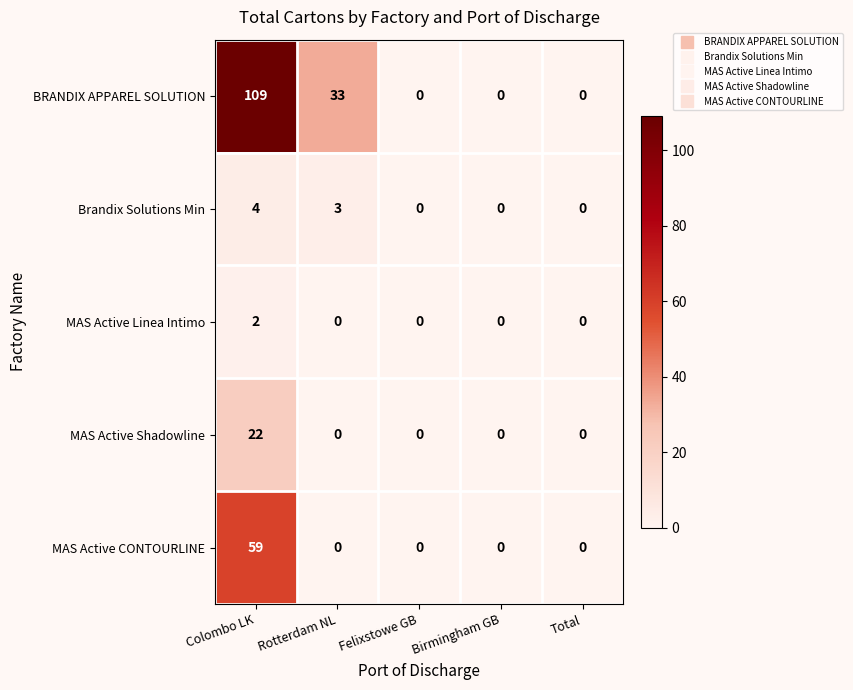

What is the difference between the maximum and minimum values in the MAS Active CONTOURLINE series?

59